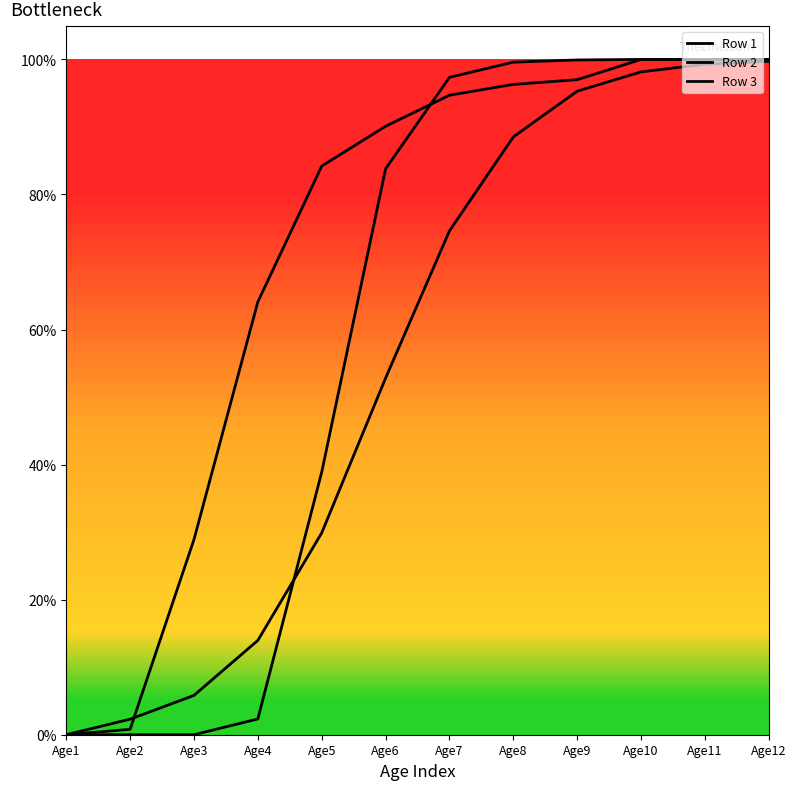

True or false: Row 3 has more than 0 interior local peaks.

False